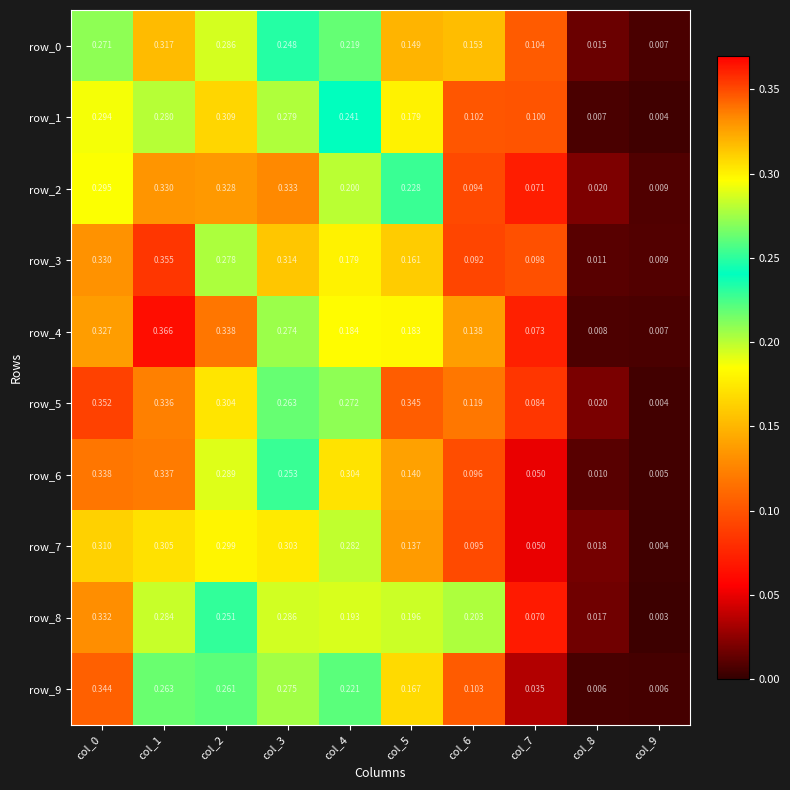

Which series has the largest total across all categories?

row_5